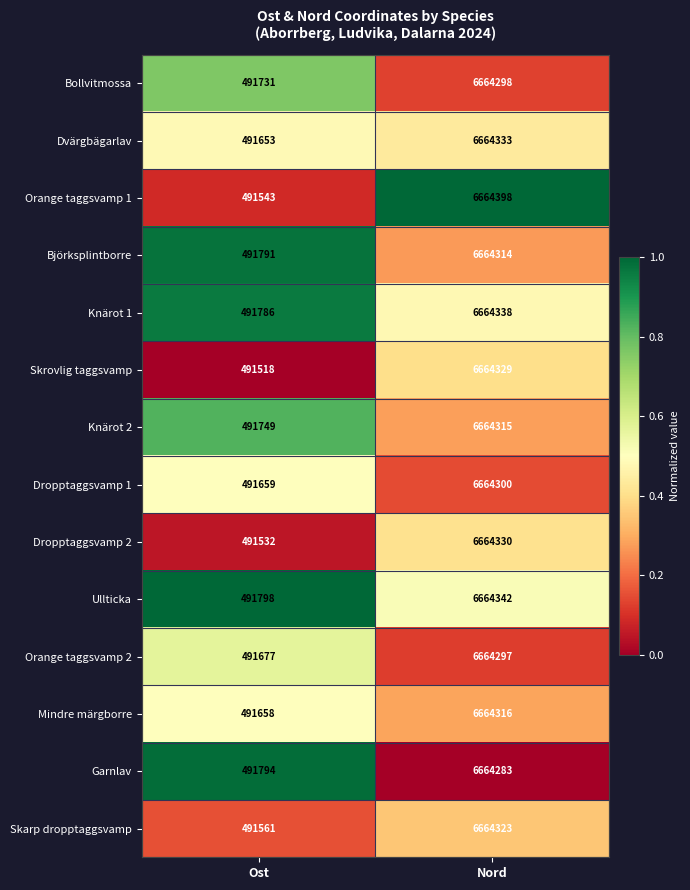

Which series changed the most between Ost and Nord?

Orange taggsvamp 1